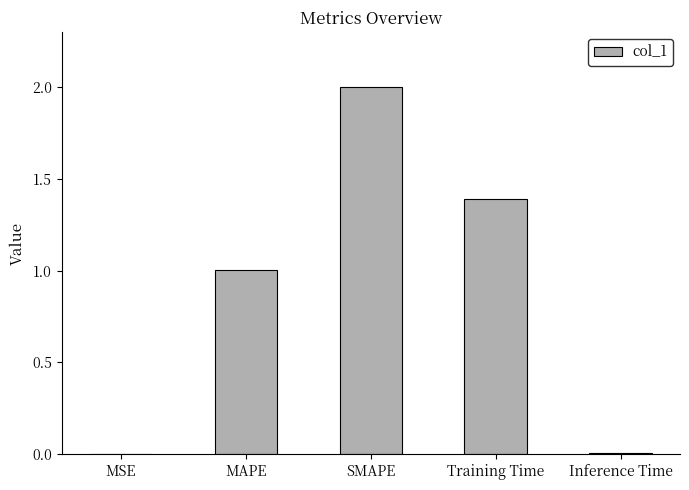

The chart shows a value of 0.5 at SMAPE. True or false?

False